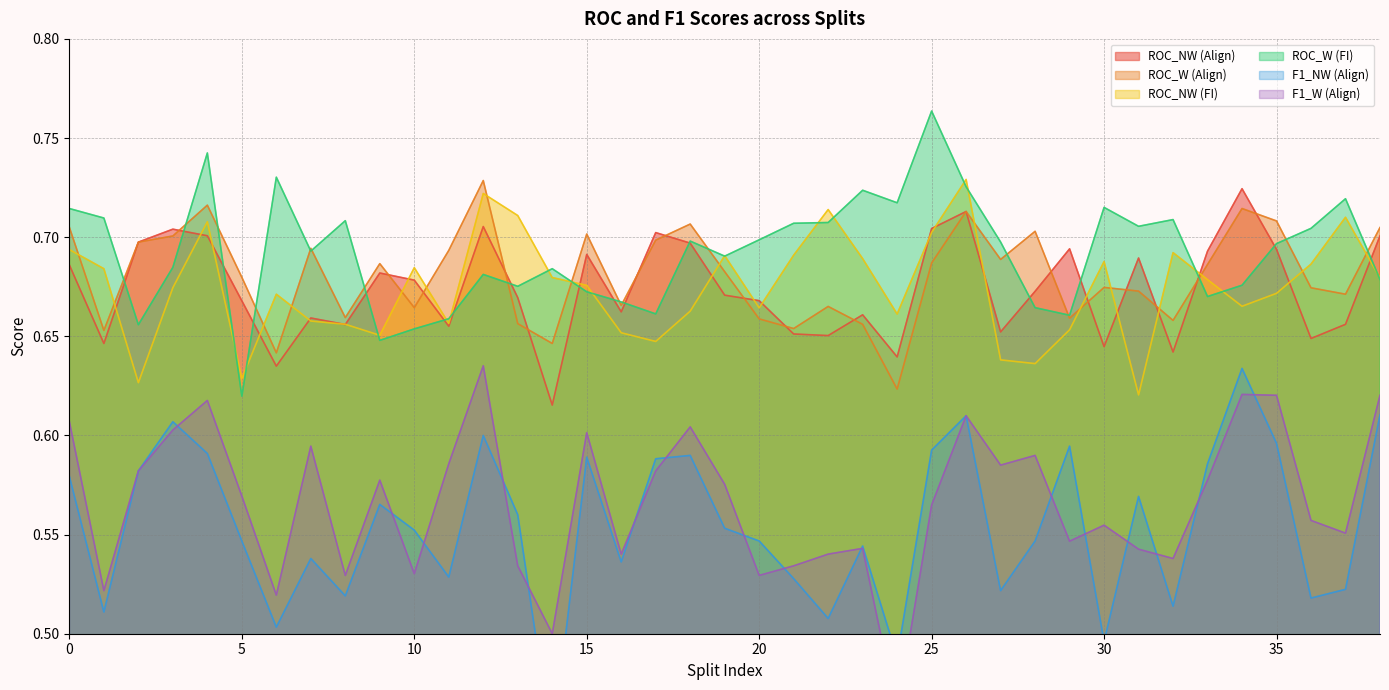

What is the spread (max minus min) of values at 35?

0.1